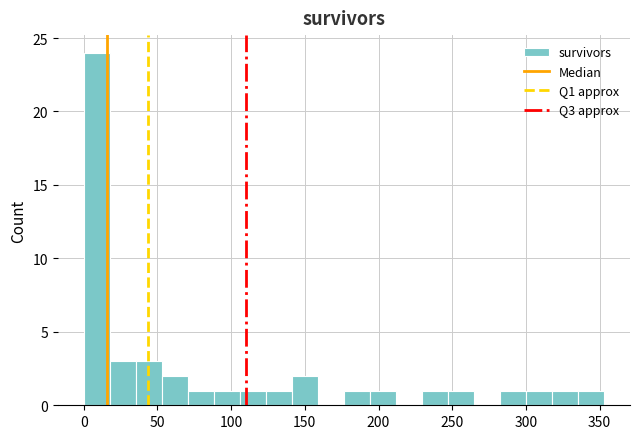

Around what value on the x-axis is the tallest bar? Give the approximate position of its centre, as read against the axis.

10